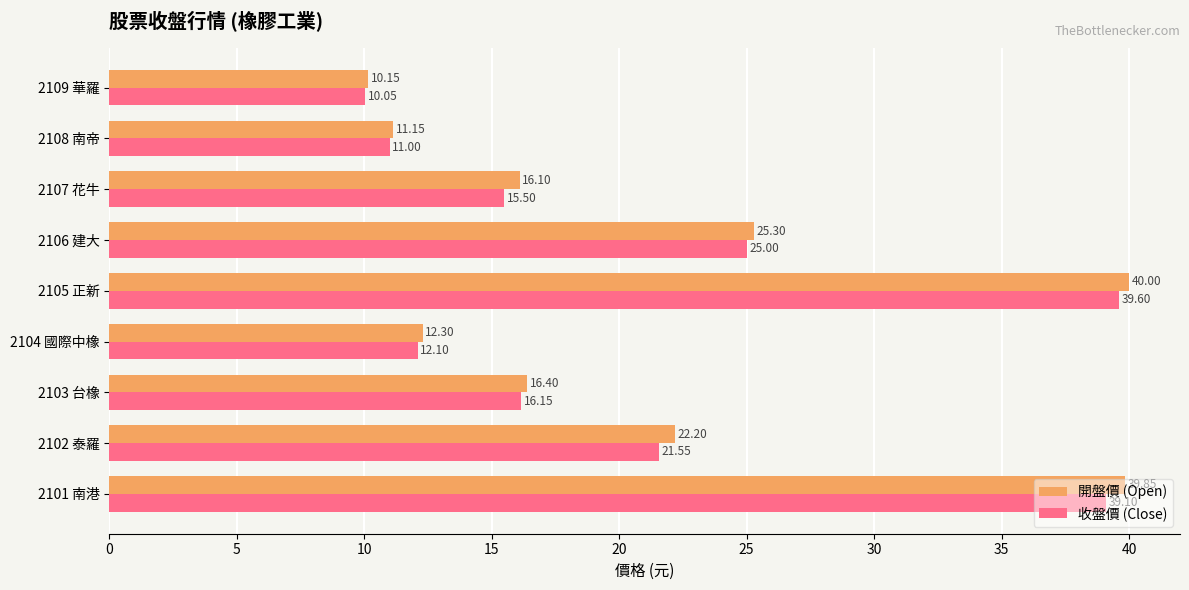

At 2104 國際中橡, list the series in order from largest to smallest.

開盤價 (Open), 收盤價 (Close)